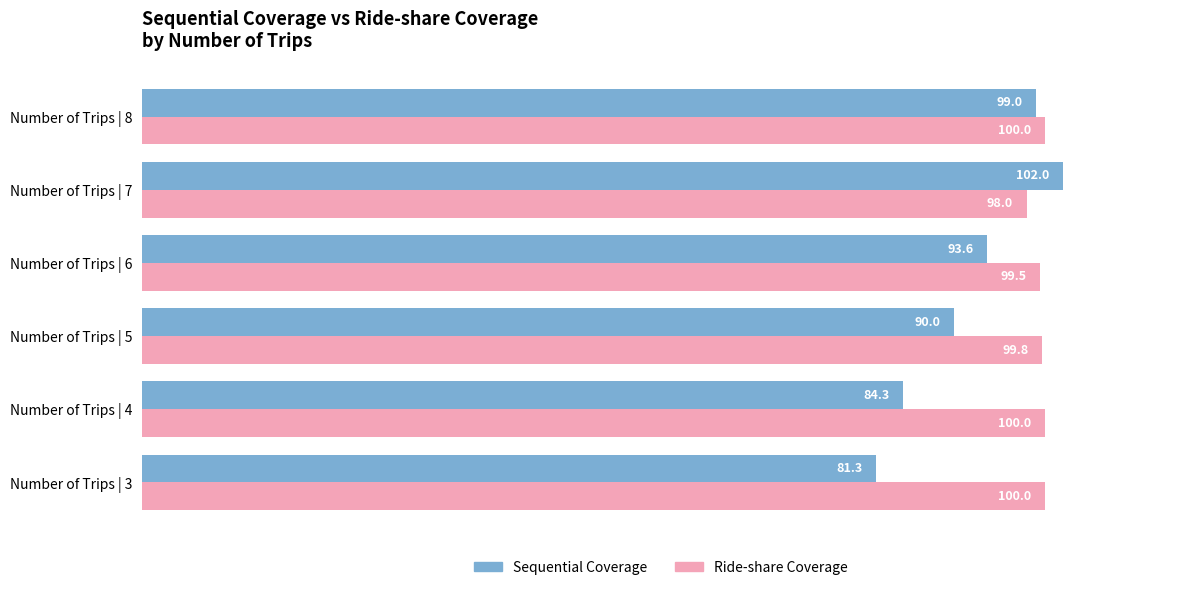

At Number of Trips | 6, list the series in order from smallest to largest.

Sequential Coverage, Ride-share Coverage